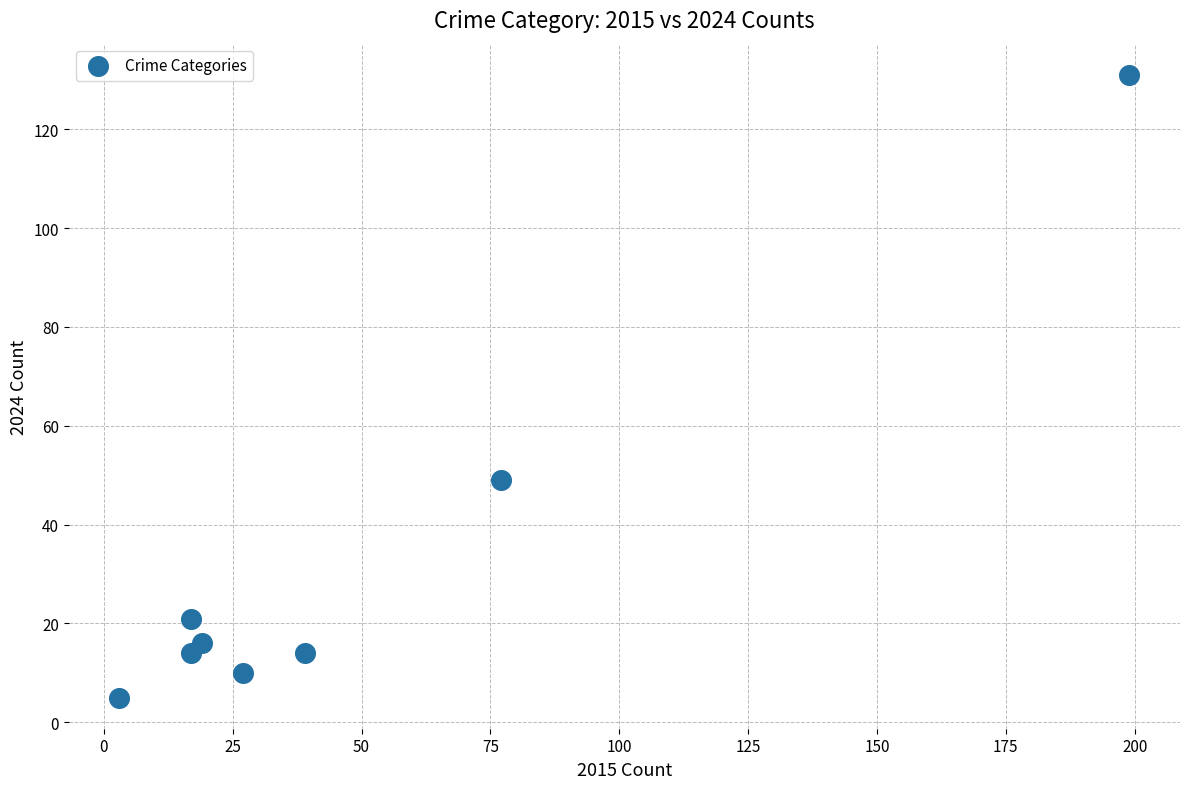

What Y value in the scatter plot is closest to 68?

49